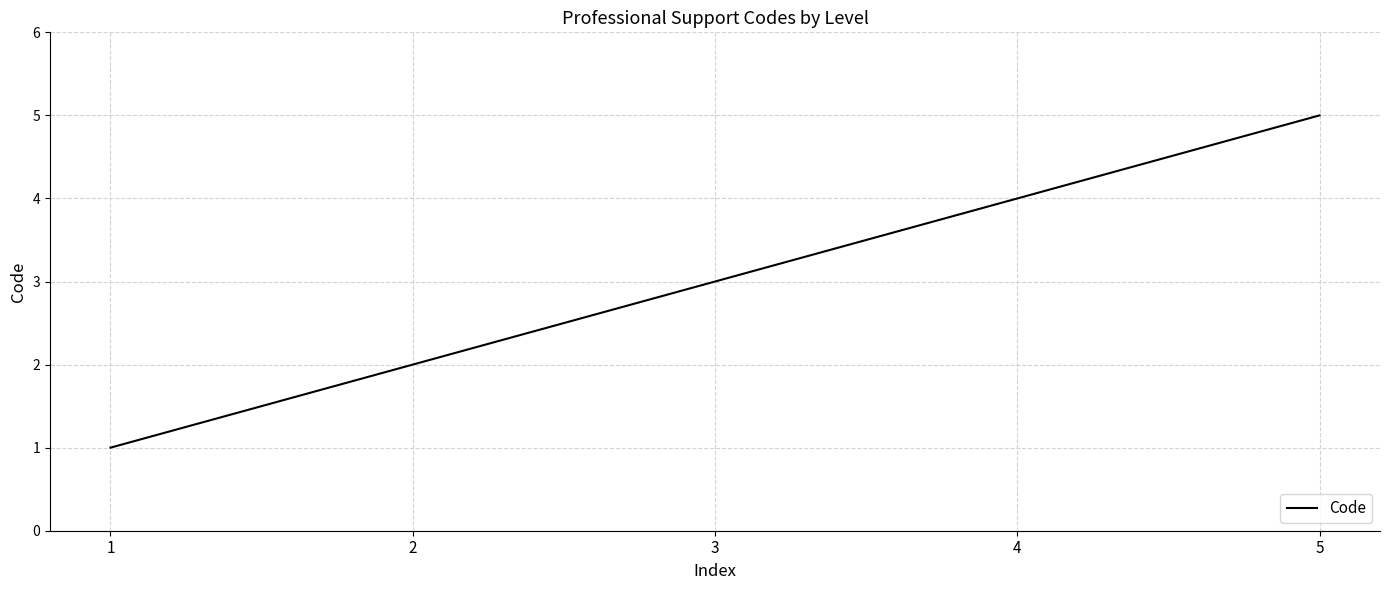

True or false: the data has more than 1 interior local peaks.

False